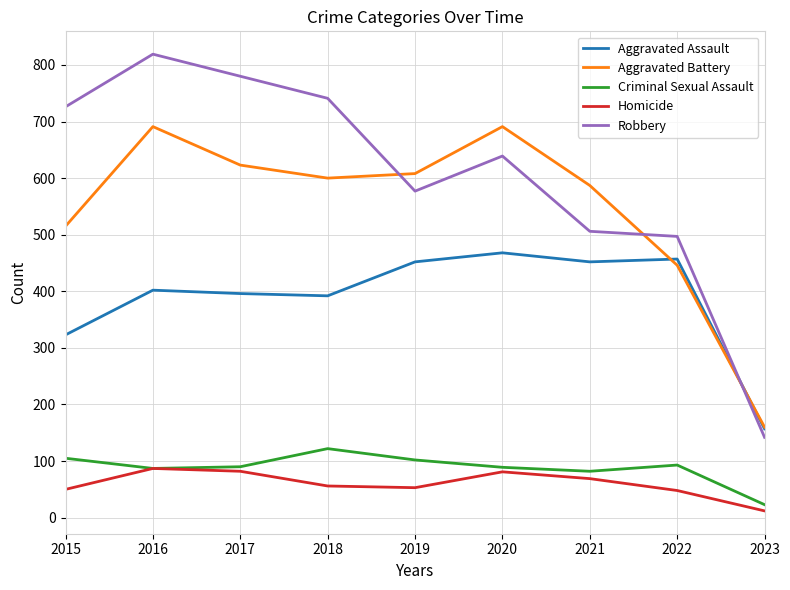

Which series has the largest range (max minus min)?

Robbery